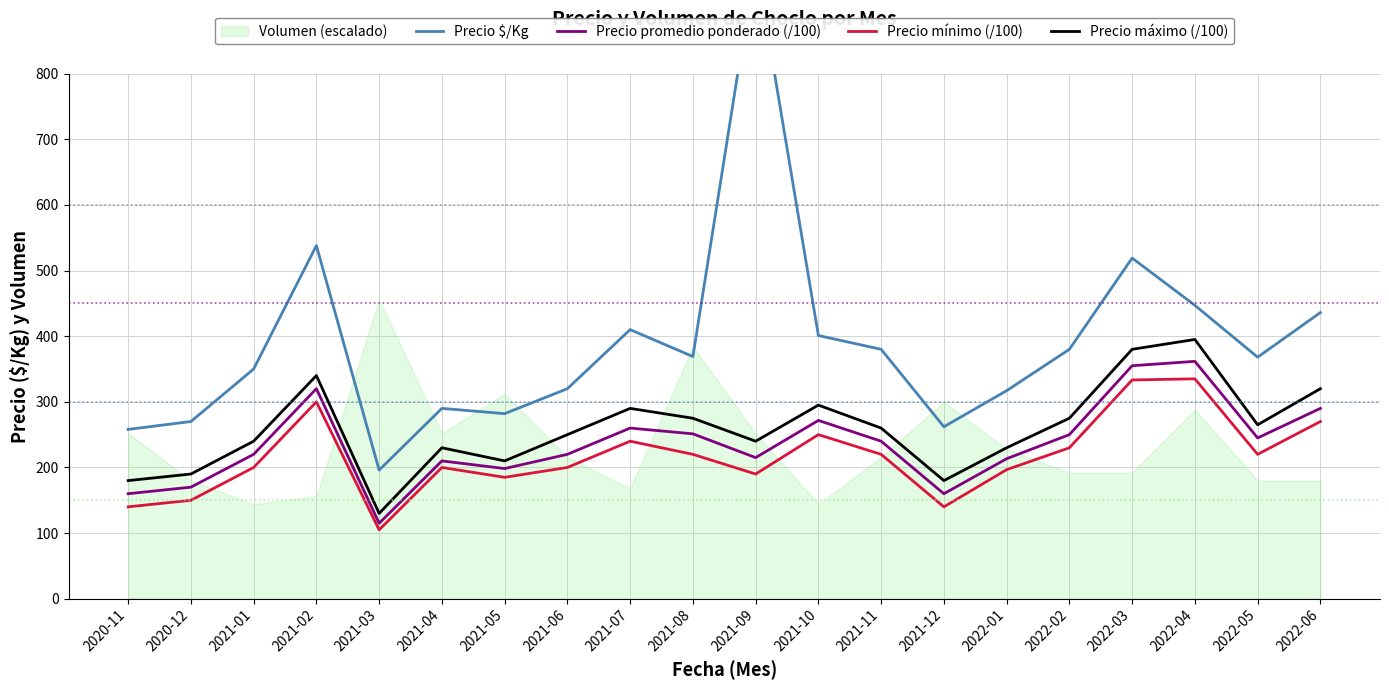

What is the lowest value of the Precio mínimo (/100) series?

105.0